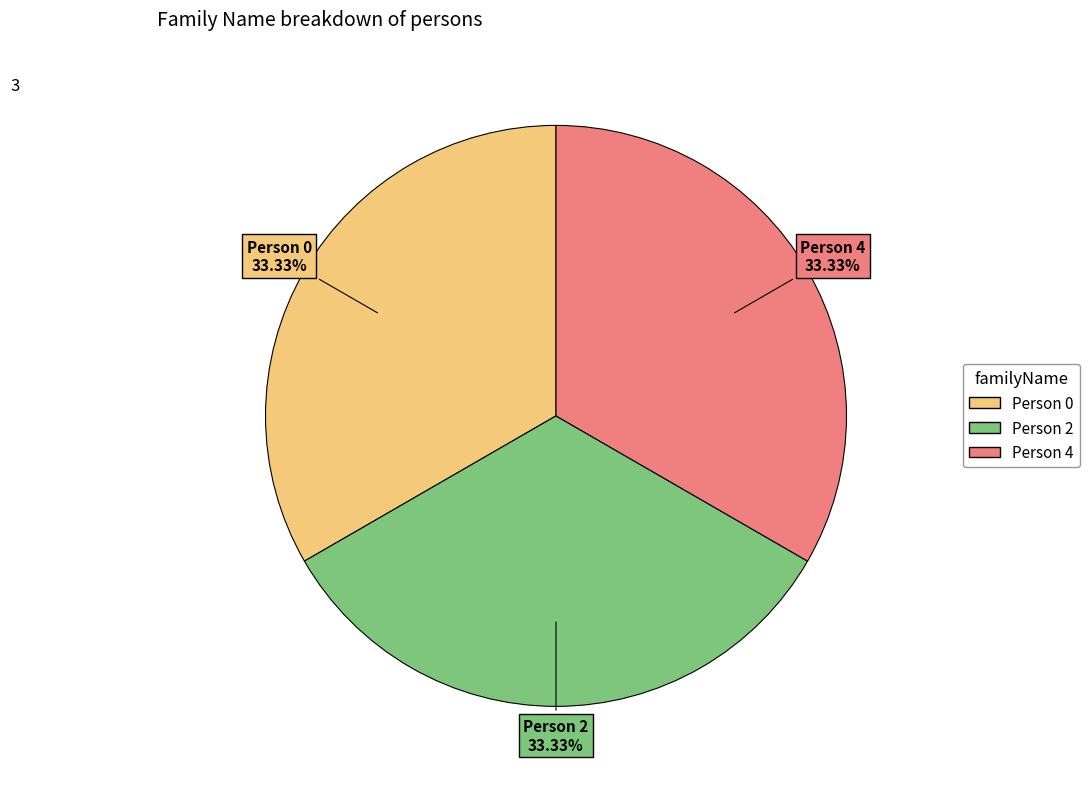

Is there a majority slice in this chart?

No